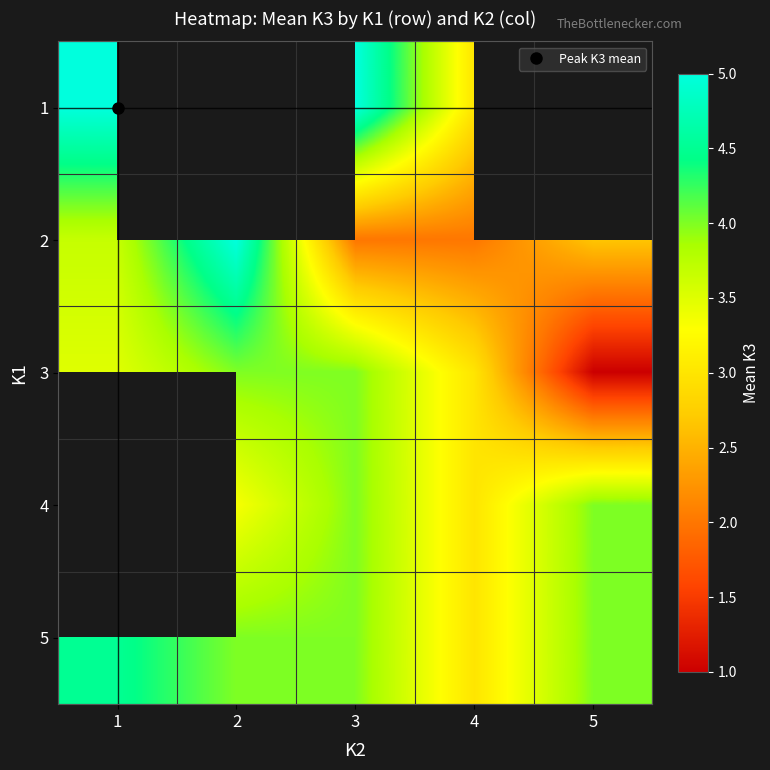

At which category does the chart reach its peak across all series?

1